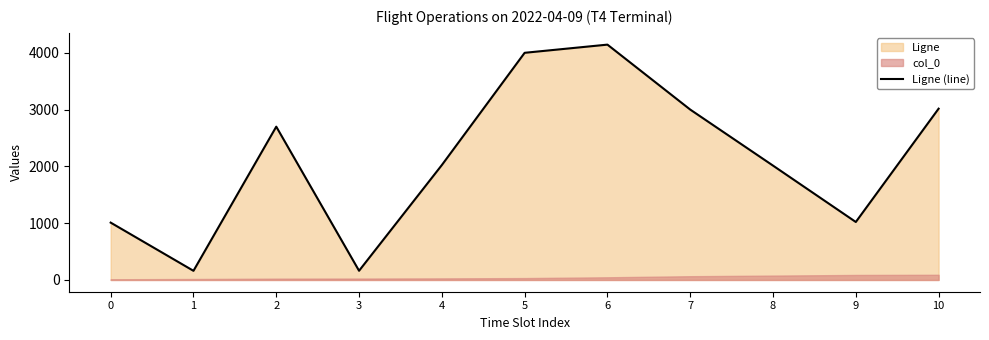

How many interior local valleys (lower than both neighbors) does the data have?

3